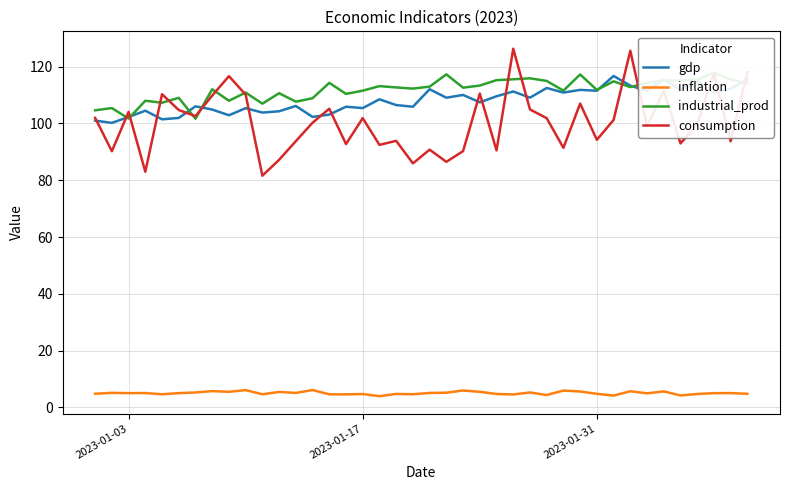

How many distinct data groups are displayed?

4